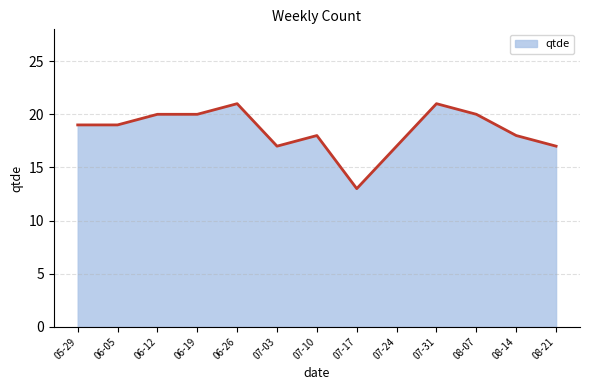

Count the values in the range 17 to 20.

10